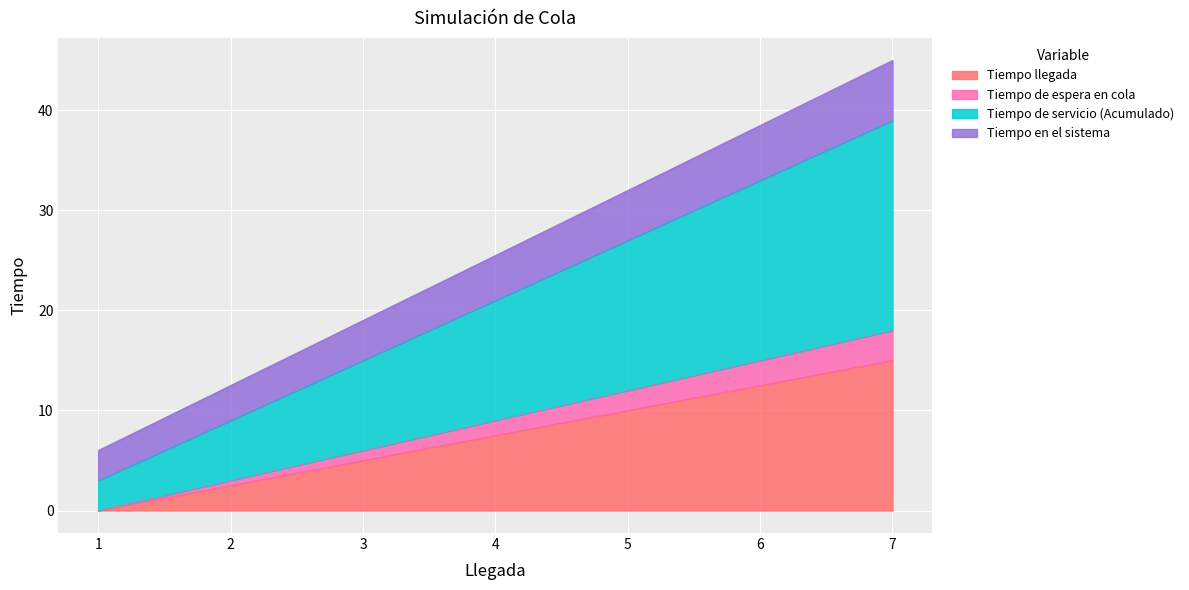

Reading right to left, transcribe all the data shown in this chart.

Tiempo llegada: 15.0	12.5	10.0	7.5	5.0	2.5	0.0
Tiempo de espera en cola: 18.0	15.0	12.0	9.0	6.0	3.0	0.0
Tiempo de servicio (Acumulado): 39.0	33.0	27.0	21.0	15.0	9.0	3.0
Tiempo en el sistema: 45.0	38.5	32.0	25.5	19.0	12.5	6.0